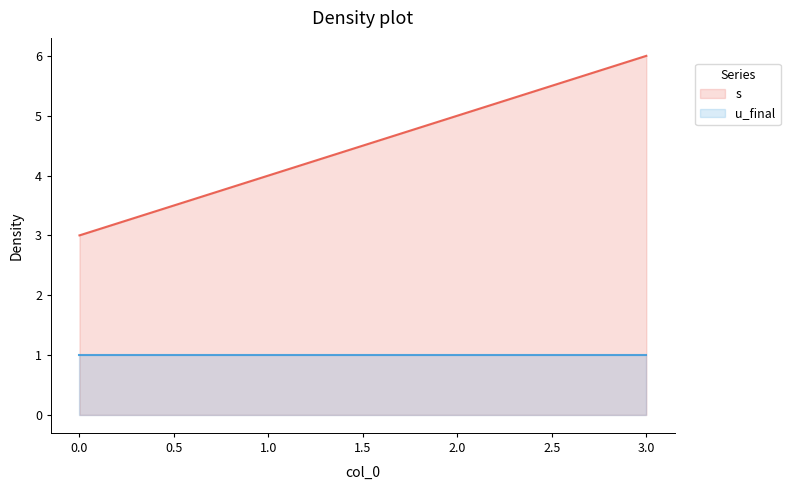

Is it true that u_final equals 1 at 3?

False